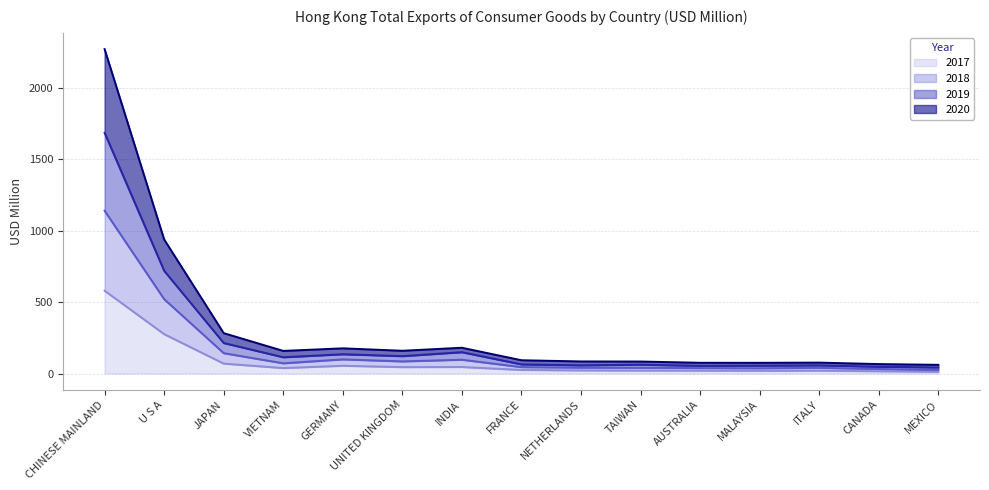

At which category is the sum across all series the highest?

CHINESE MAINLAND